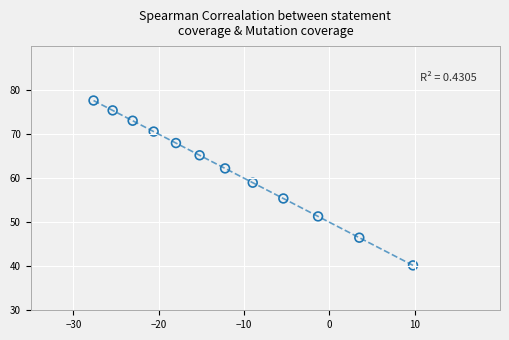

What is the range of Y values (max minus min)?

37.4